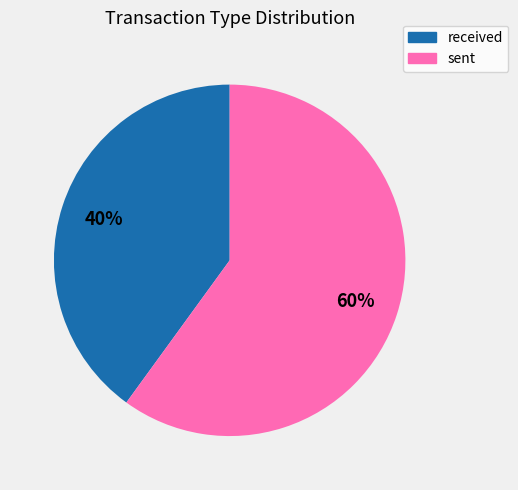

The sent slice represents 35% of the pie. True or false?

False